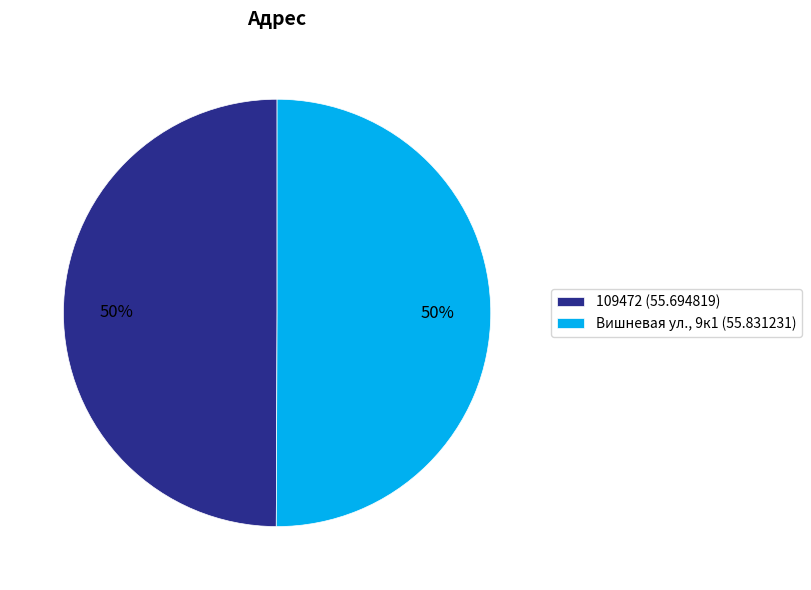

Is it true that Вишневая ул., 9к1 (55.831231) is 50% of the pie?

True